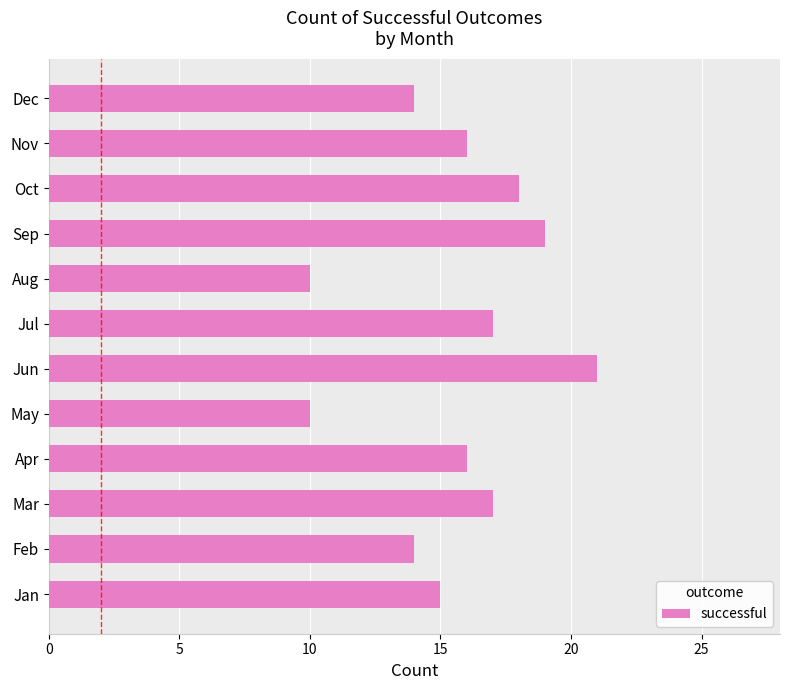

What is the difference between the maximum and minimum values?

11